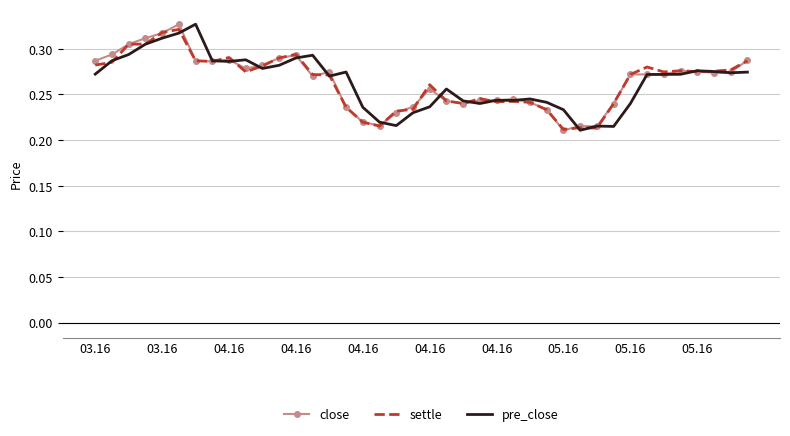

How many times do settle and close cross each other?

10